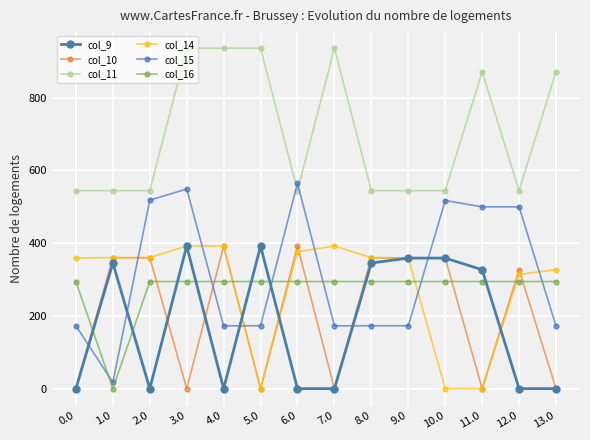

What is the highest value of the col_11 series?

936.3